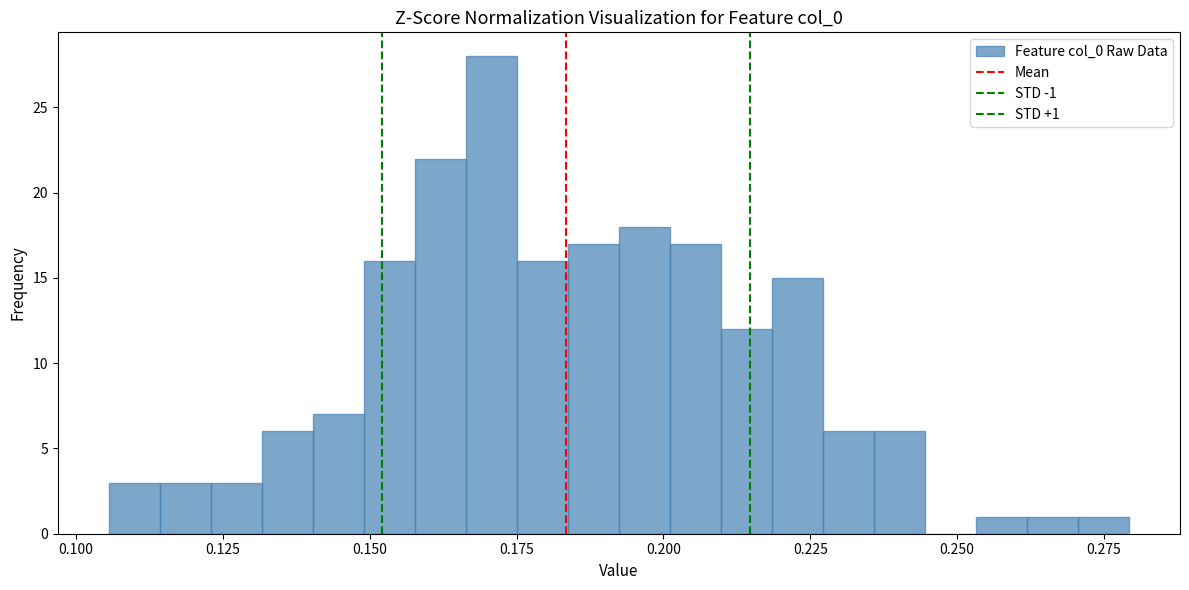

Around what value on the x-axis is the tallest bar? Give the approximate position of its centre, as read against the axis.

0.170